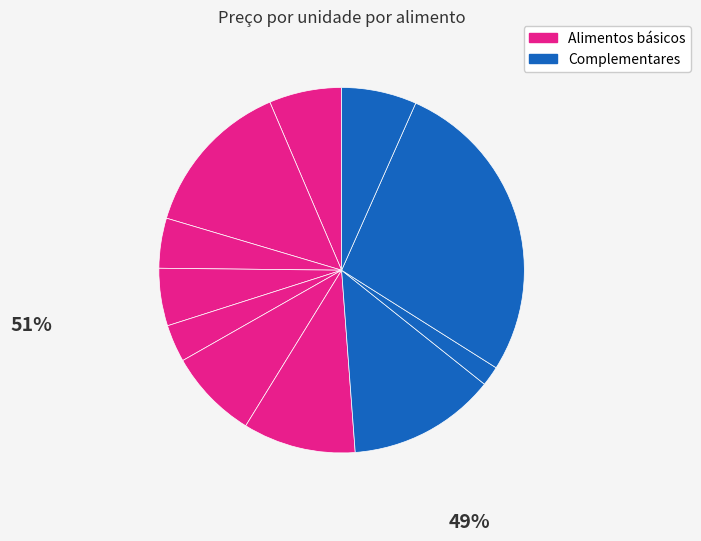

How many segments does this pie chart have?

11